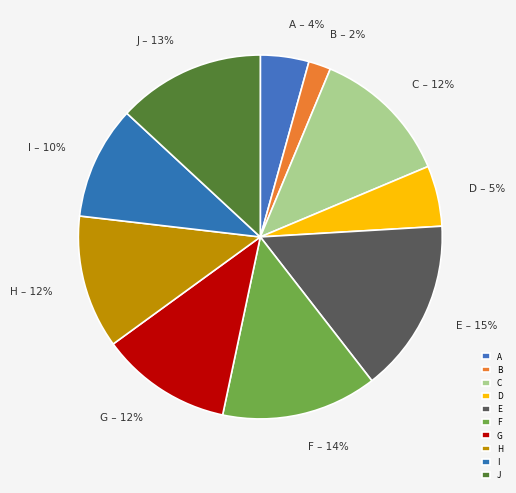

Which slice is the smallest?

B